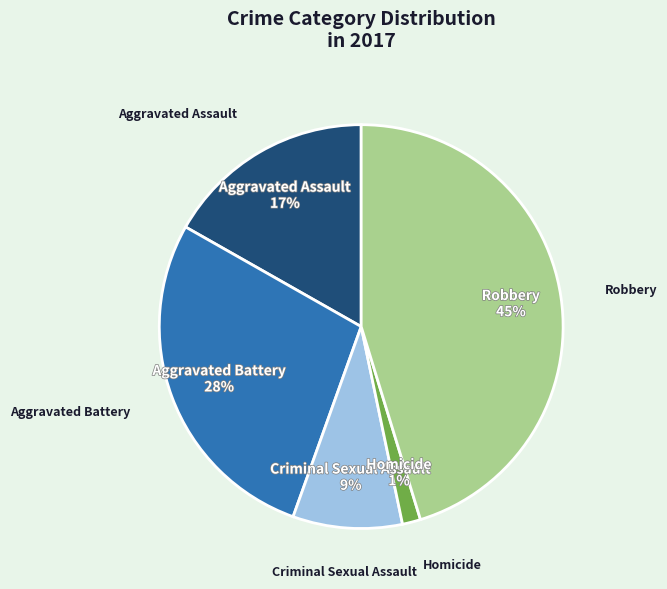

Does any single category account for the majority?

No